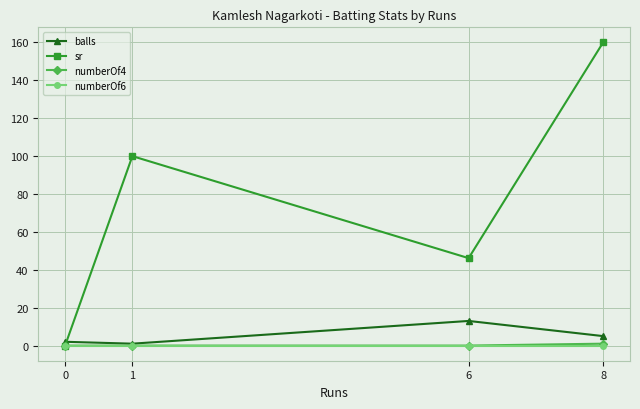

In balls, how many points are higher than both neighbors (excluding endpoints)?

1